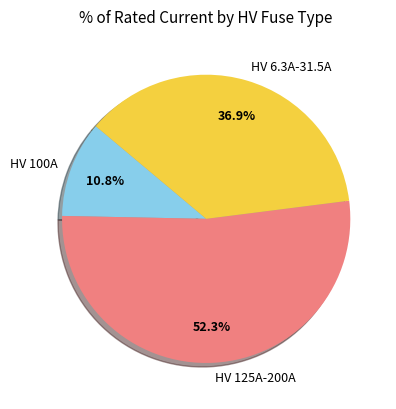

What percentage is NOT represented by HV 6.3A-31.5A?

63.1%